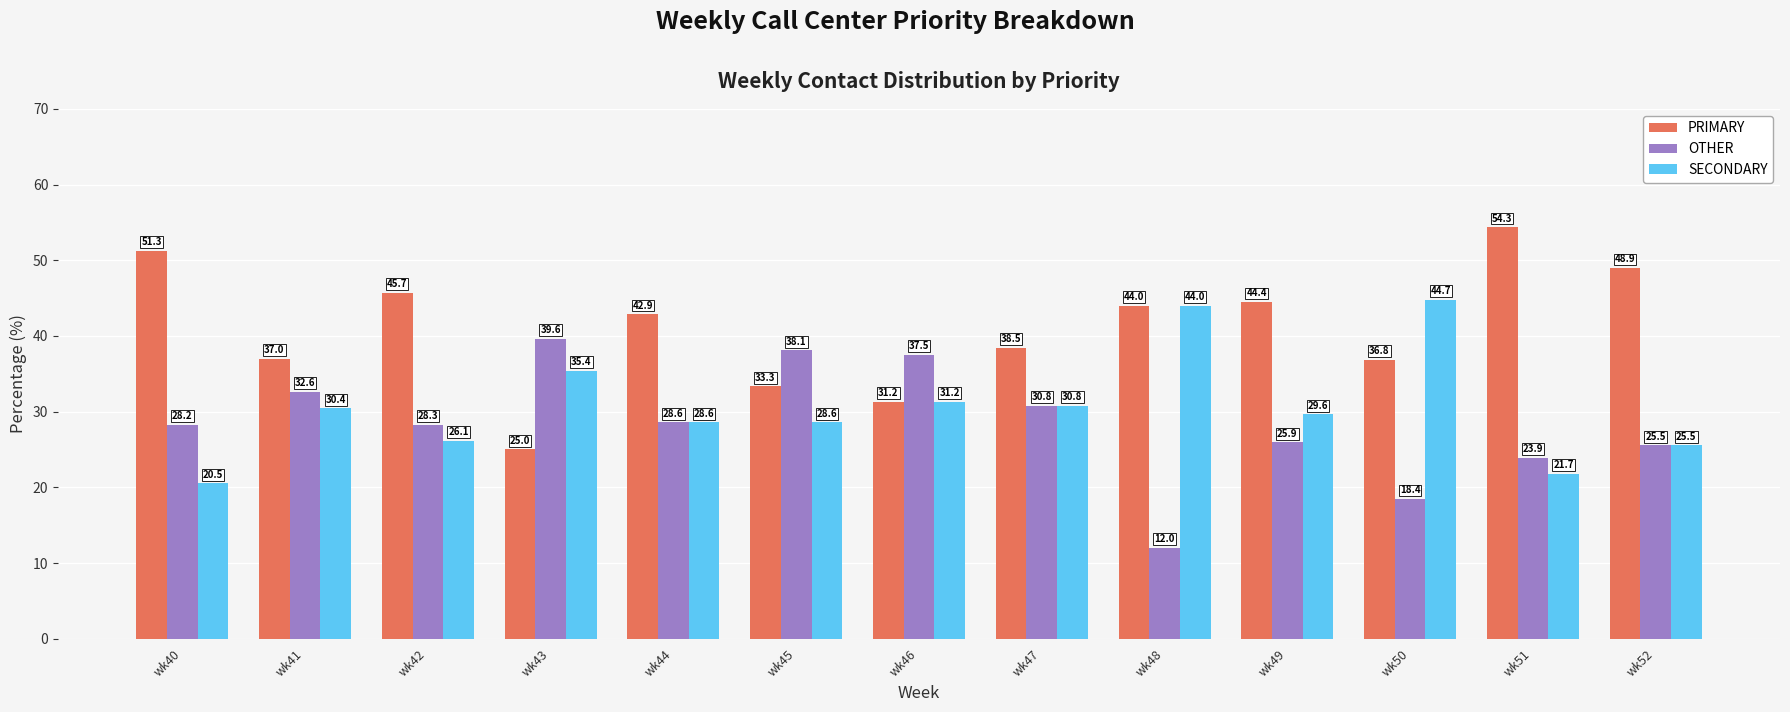

What is the difference between the maximum and minimum values in the PRIMARY series?

29.3